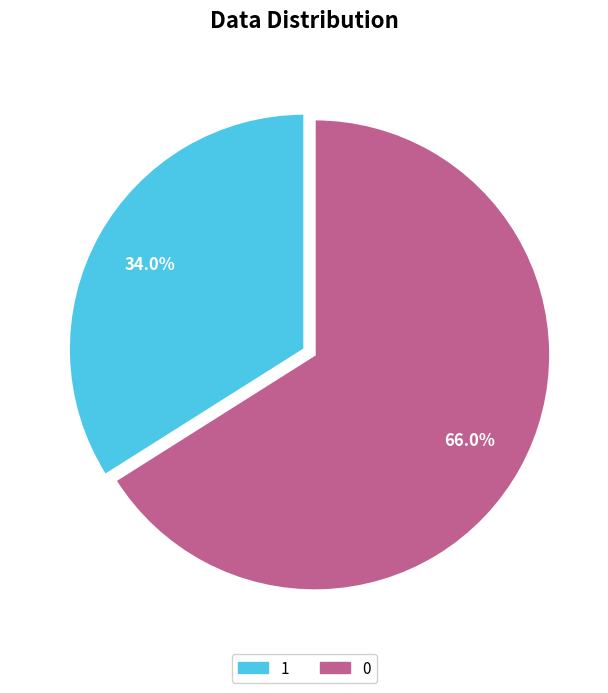

Which category has the smallest portion of the pie?

1